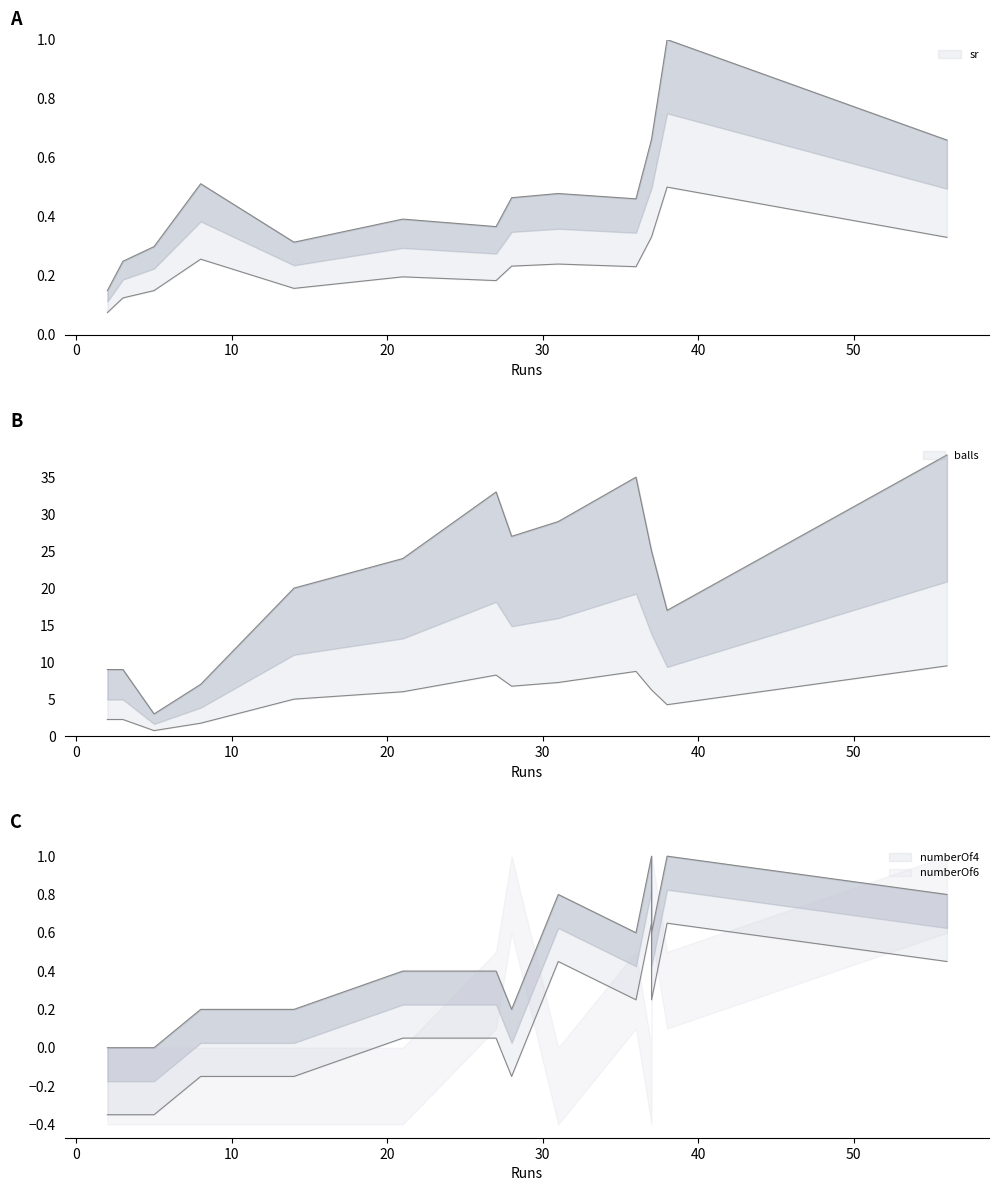

At which label is balls closest to 20?

14